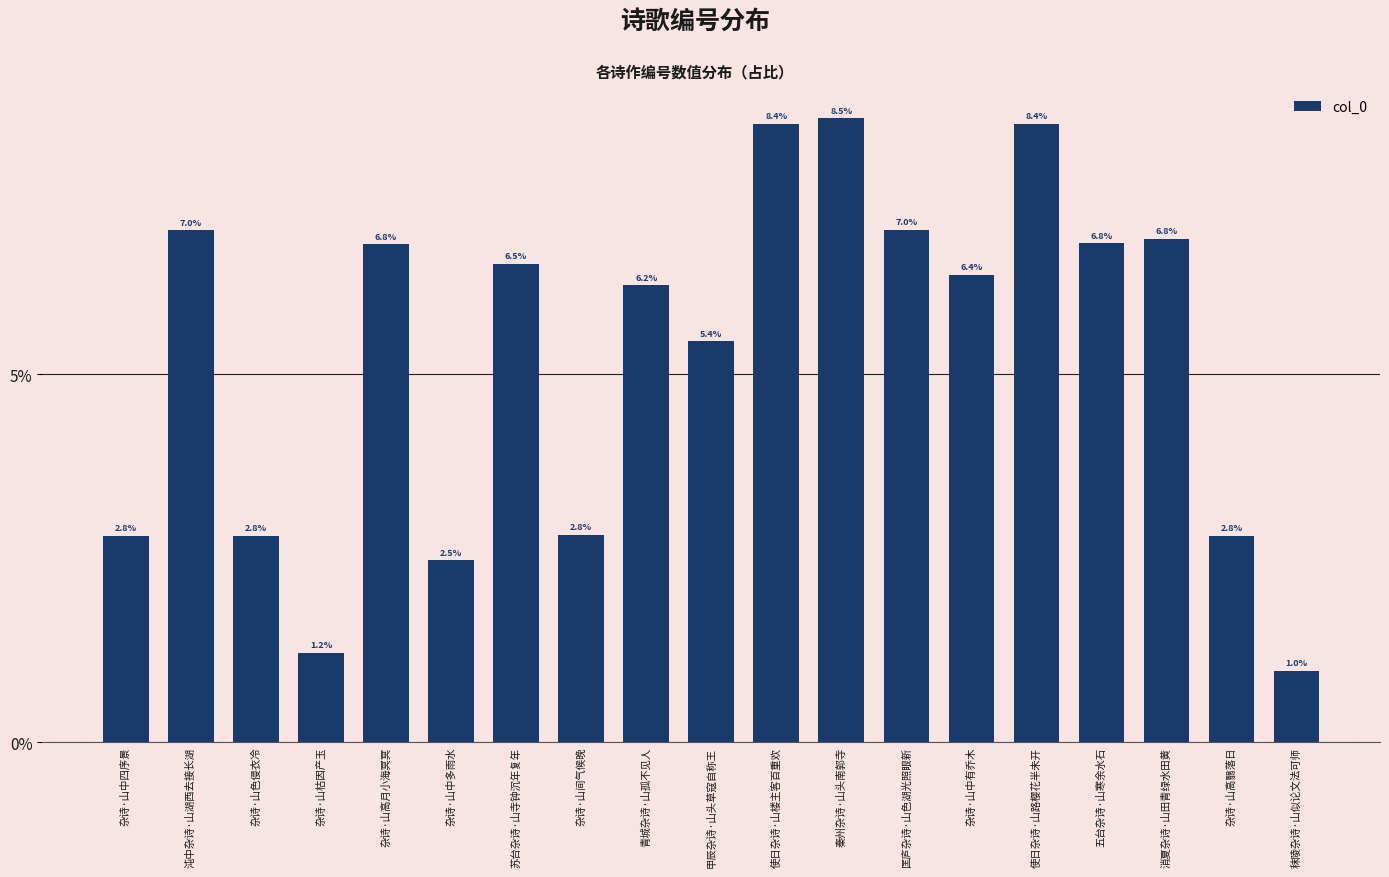

Is it true that the value at 杂诗·山中四序景 is 0.0?

False